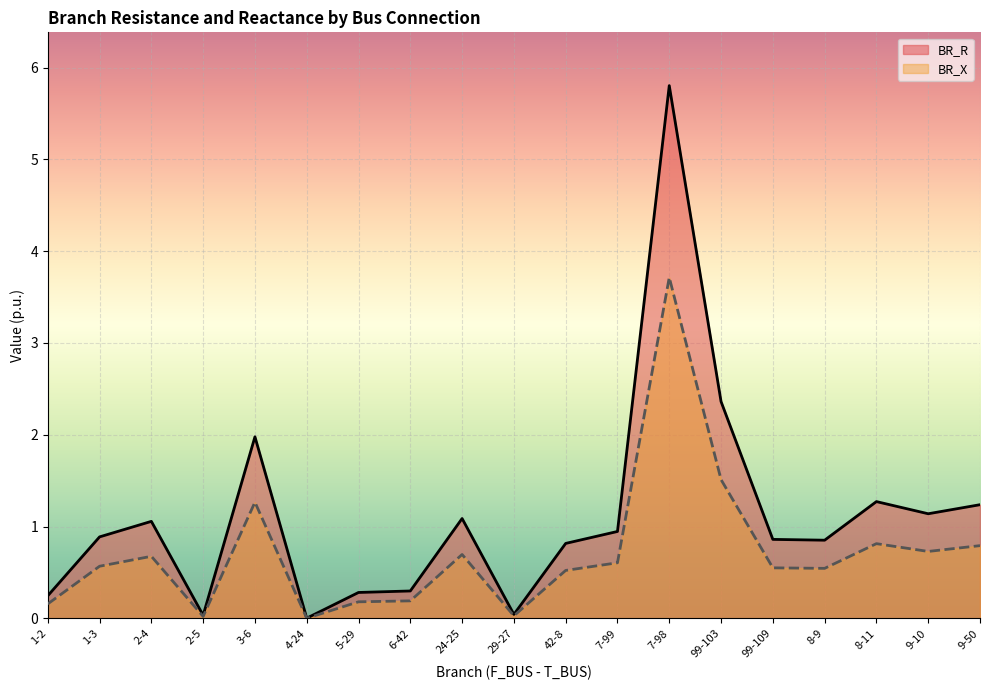

How many interior local valleys does the BR_R series have?

5